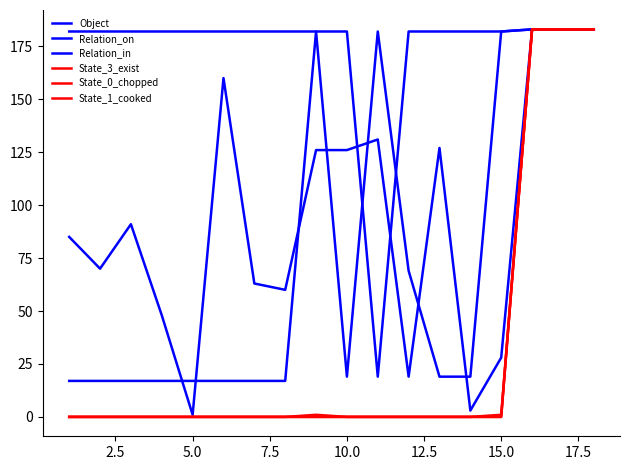

Does the chart display data point markers on the line(s)?

No